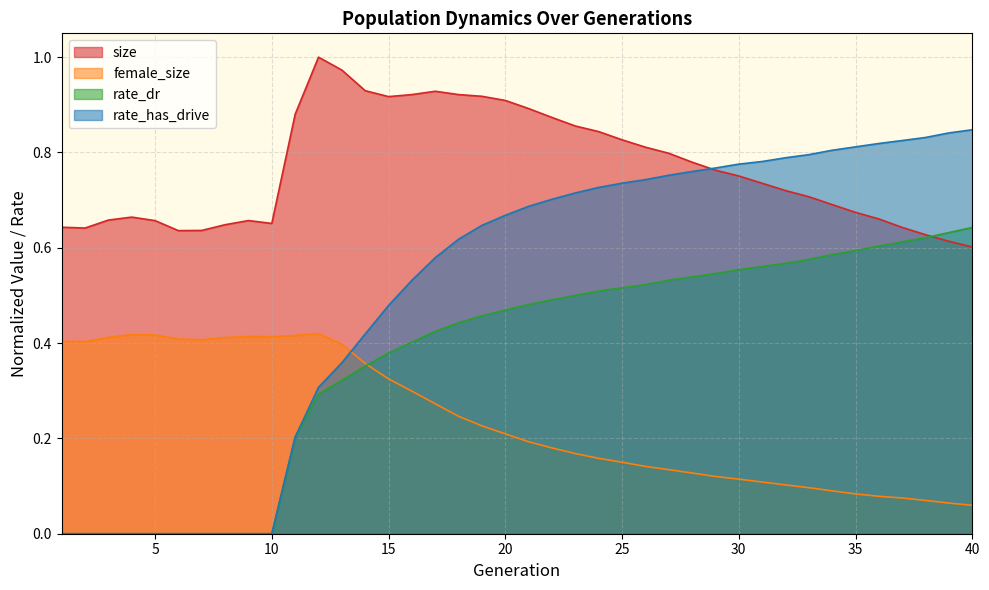

What is the greatest value displayed?

1.0